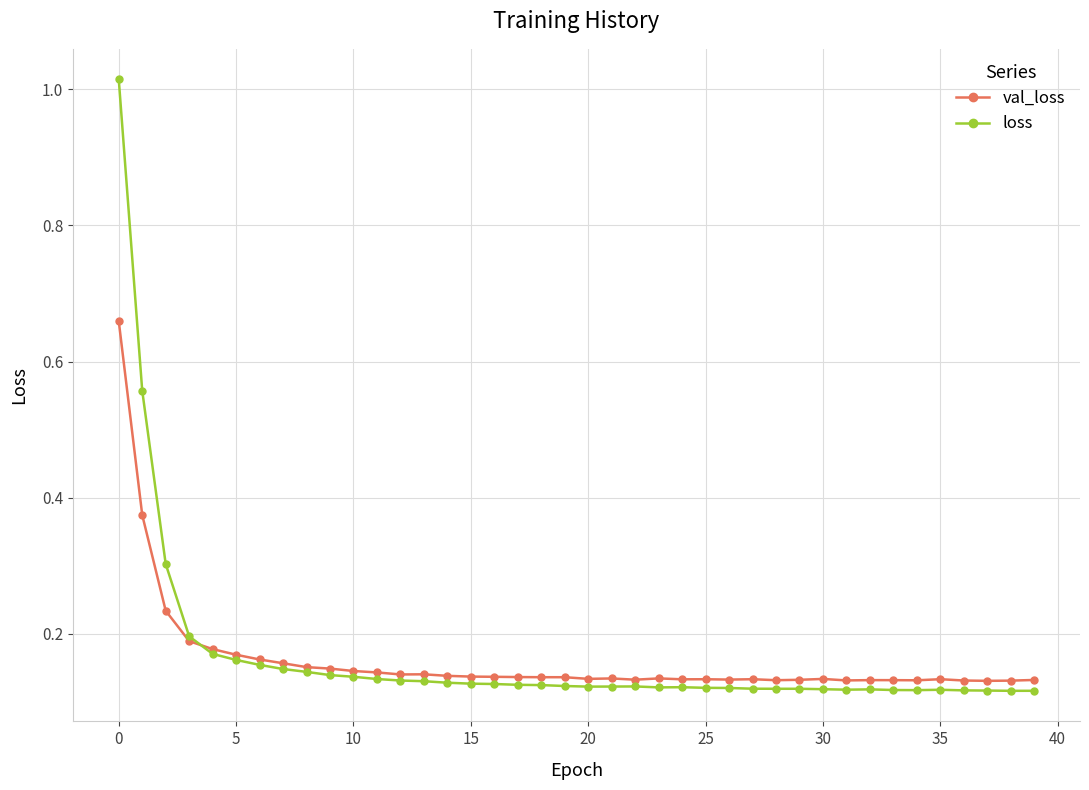

Which series has the largest range (max minus min)?

loss